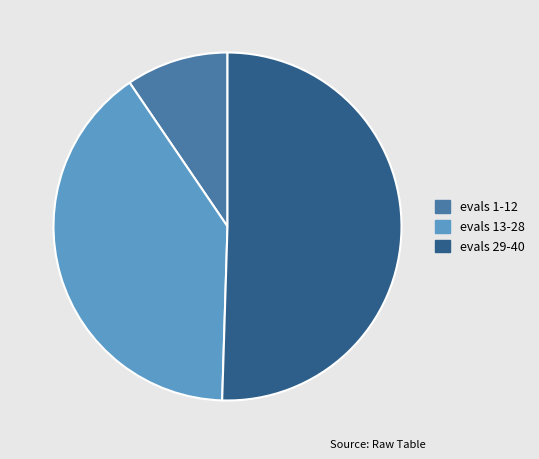

Does any single category account for the majority?

Yes